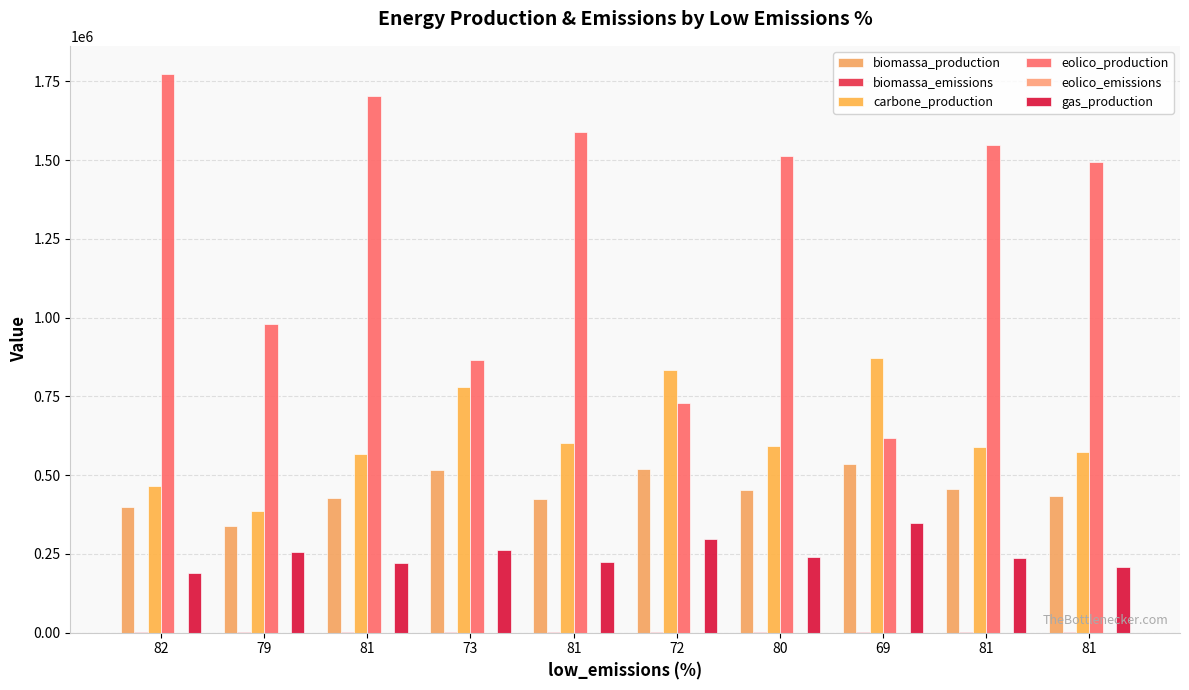

What is the minimum value shown in the chart?

114.0